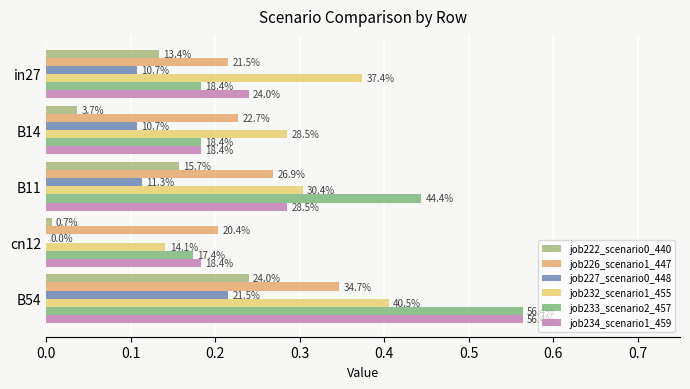

What is the value of the job234_scenario1_459 bar at the 2nd from the left?

0.2